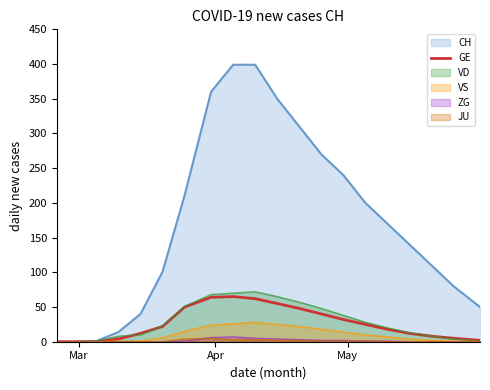

What is the greatest value displayed?

399